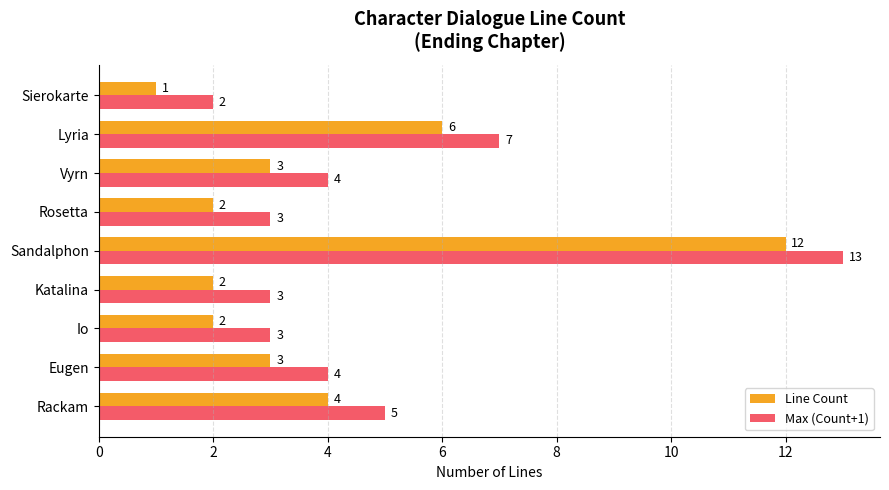

At which category does the chart reach its peak across all series?

Sandalphon